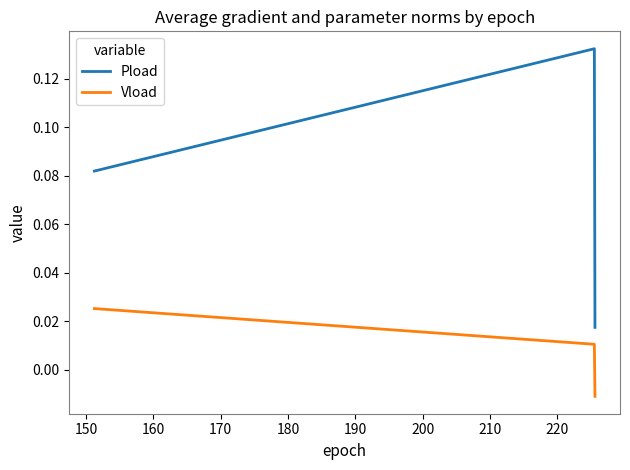

Which series has the largest total across all categories?

Pload